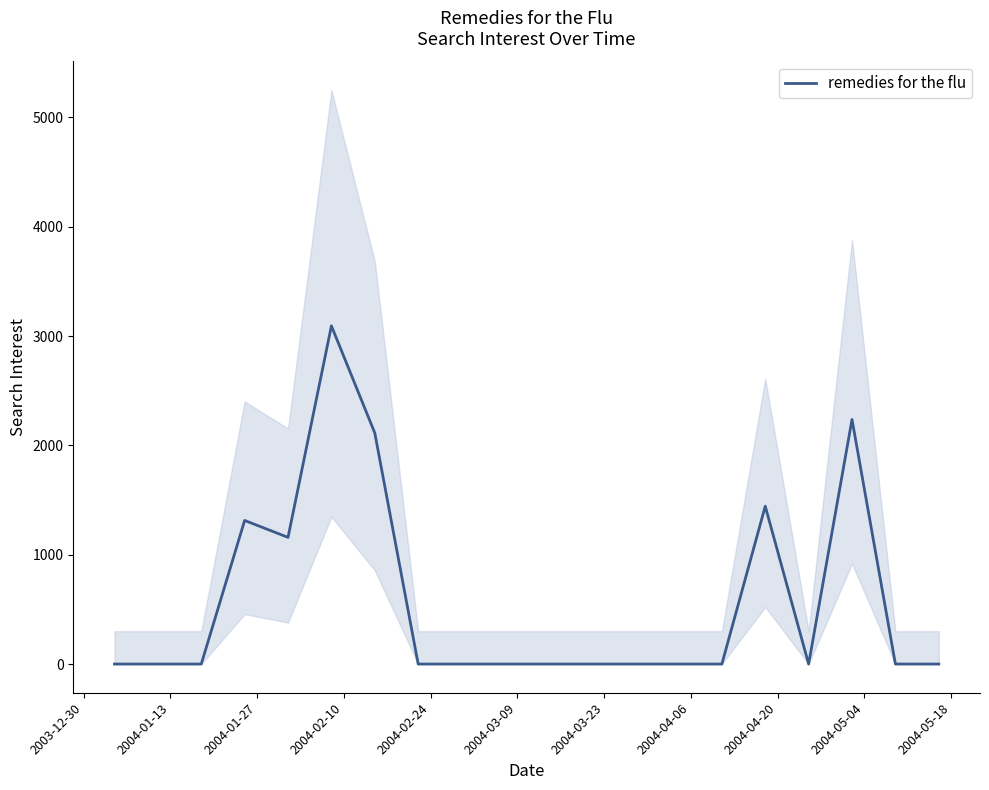

The value at 11 is 1222.0. True or false?

False